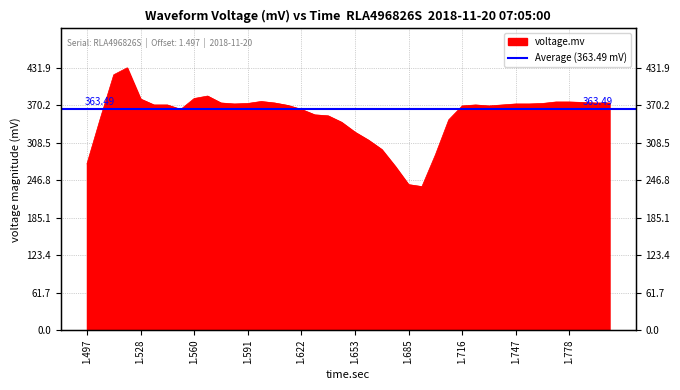

What is the value of the 24th point from the left?

269.8